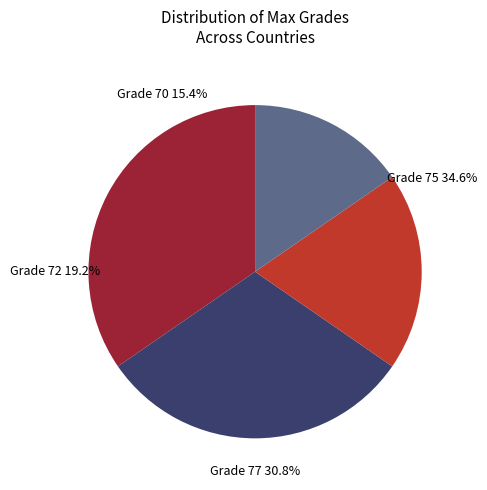

To the nearest percent, what is the difference between the largest and smallest slice percentages?

19%